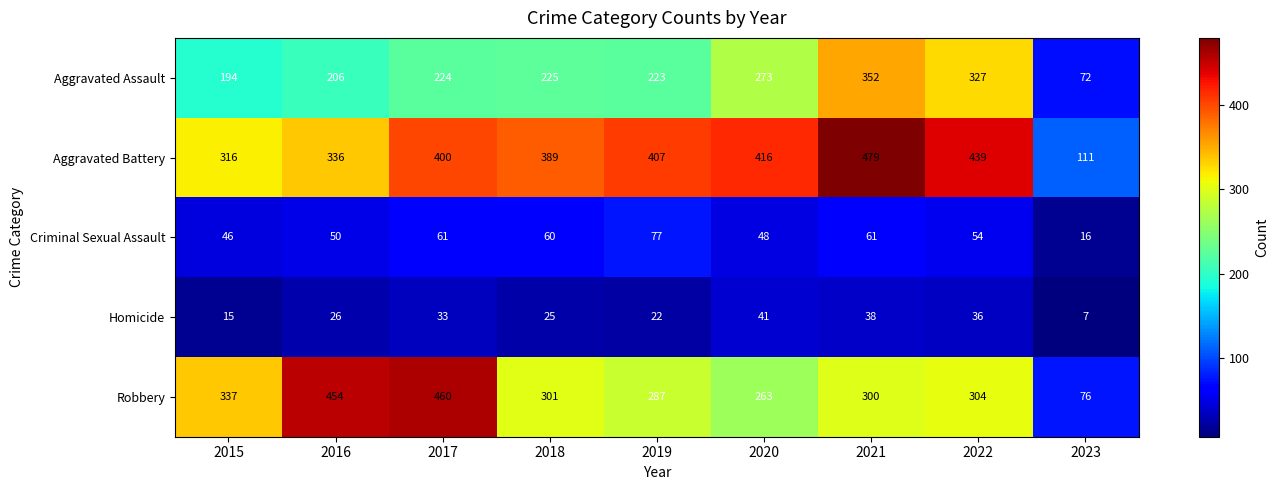

How many categories are shown in the chart?

9